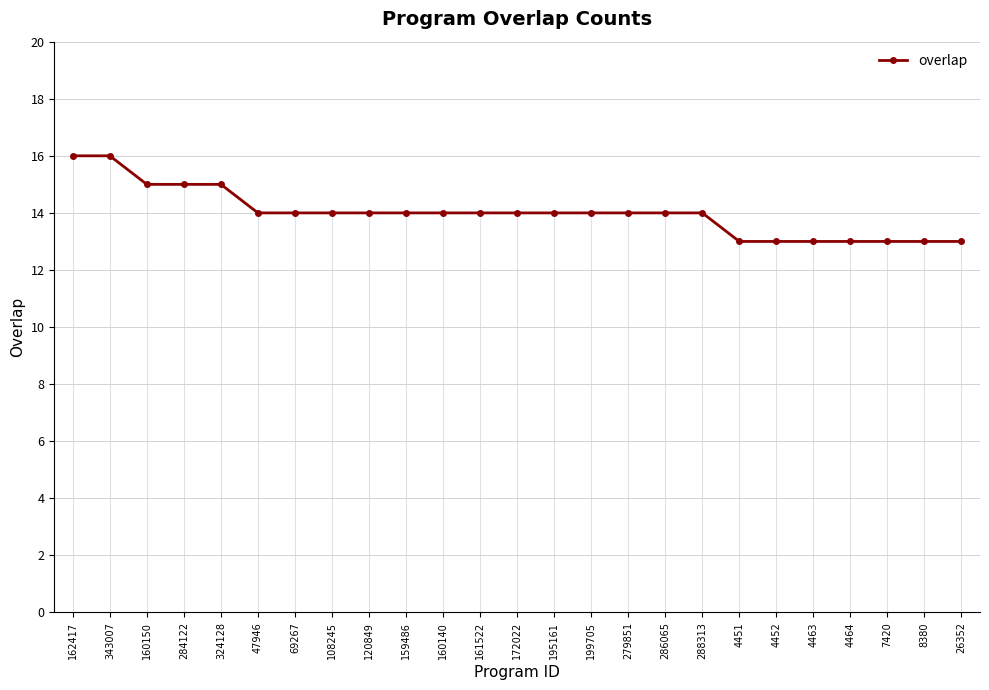

Does the chart have visible grid lines?

Yes